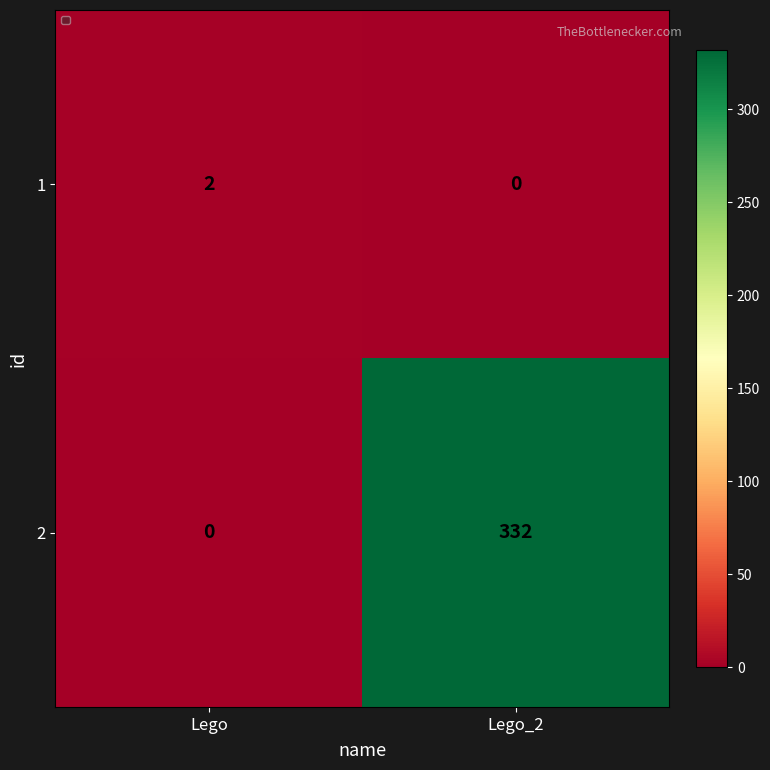

Reading left to right, transcribe all the data shown in this chart.

1: 2	0
2: 0	332